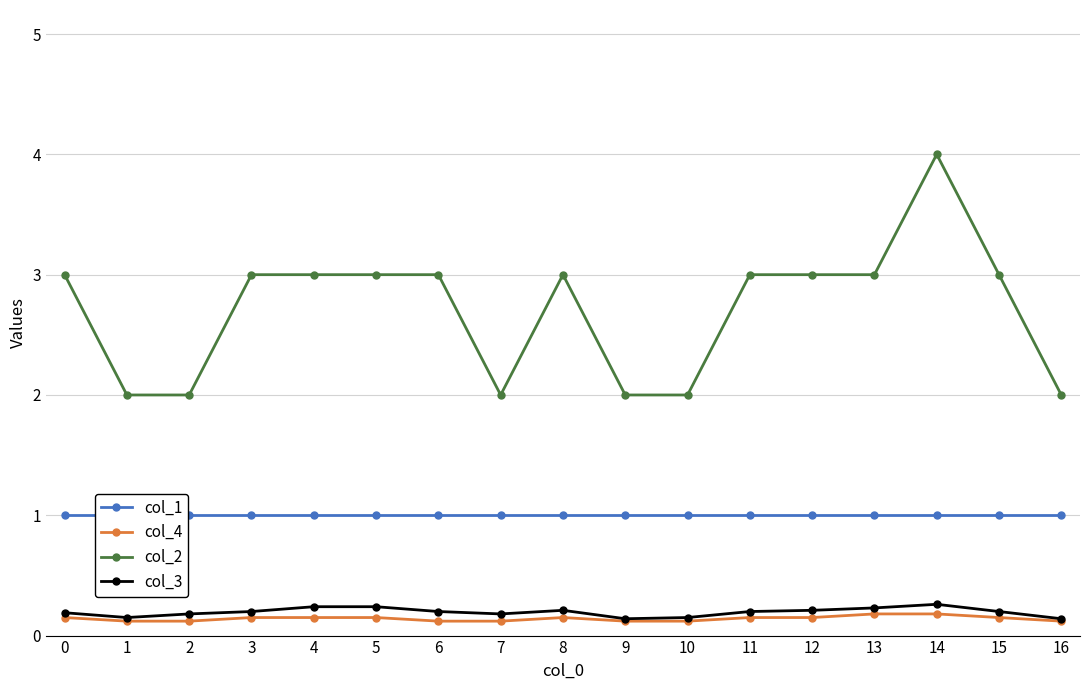

At how many categories does at least one series exceed 3?

1